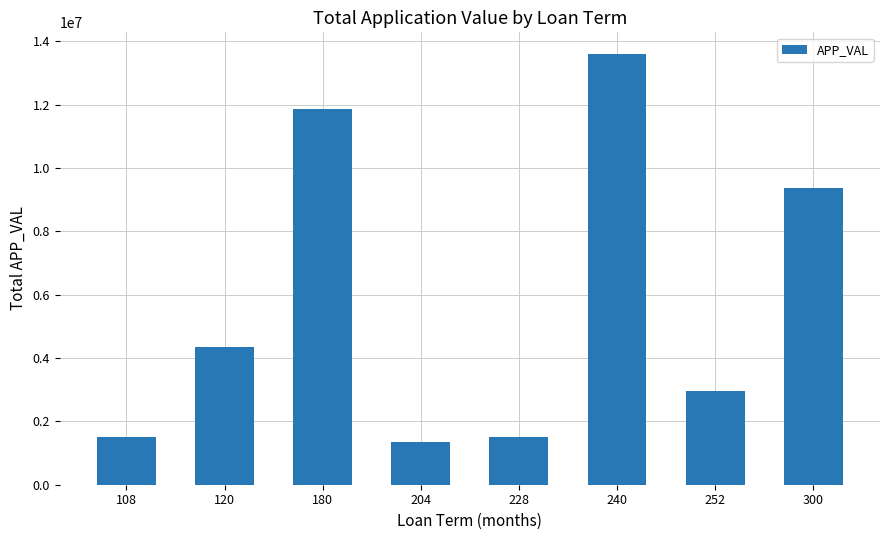

What is the smallest value displayed?

1348727